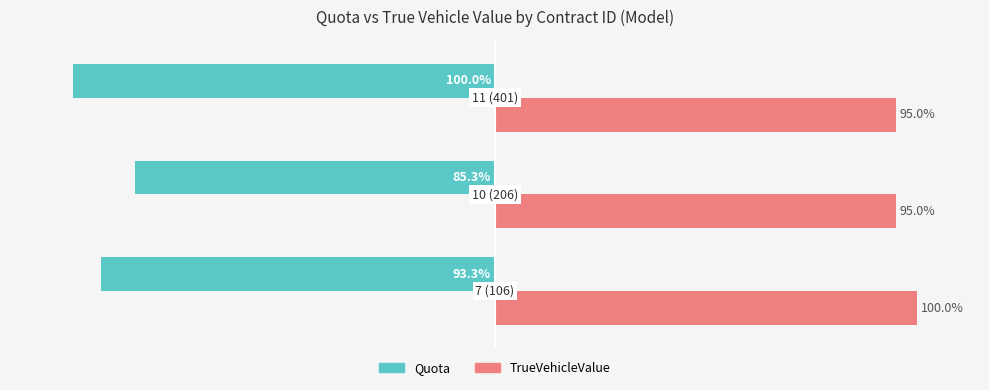

Which series has the largest range (max minus min)?

Quota